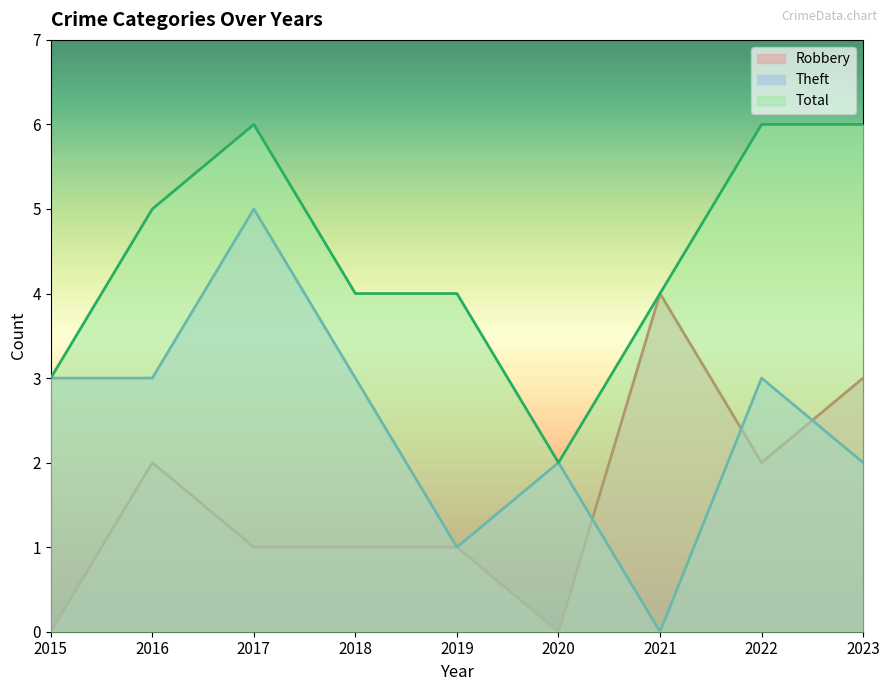

Rank the categories by Robbery value from lowest to highest.

2015, 2020, 2017, 2018, 2019, 2016, 2022, 2023, 2021